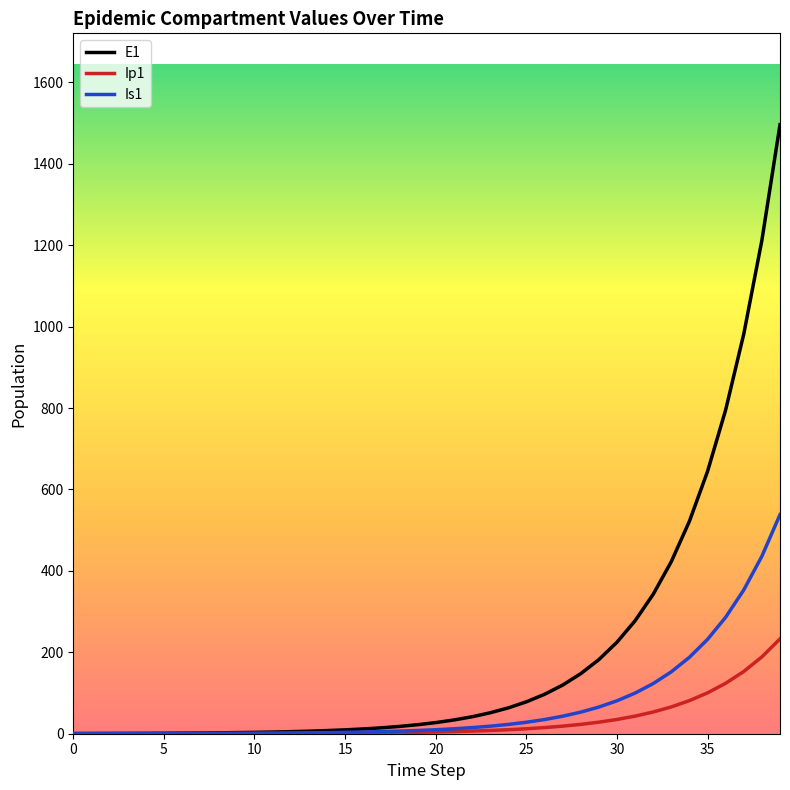

Which series has the largest range (max minus min)?

E1